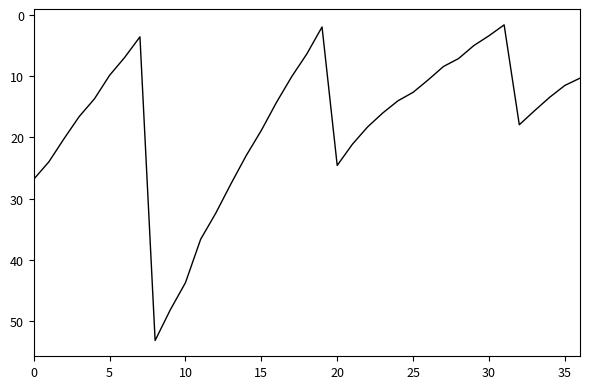

What is the minimum value shown in the chart?

1.7